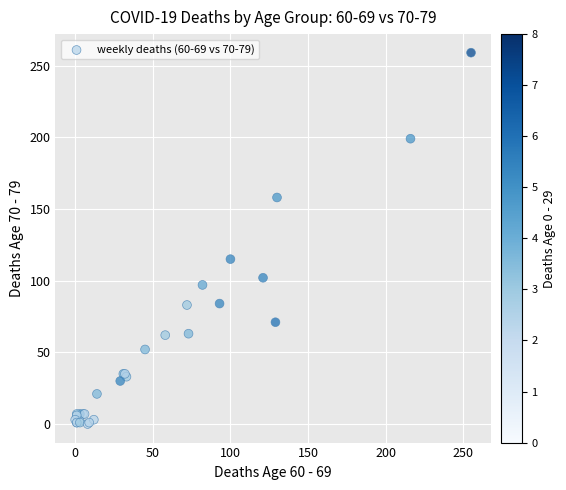

What Y value in the scatter plot is closest to 129?

115